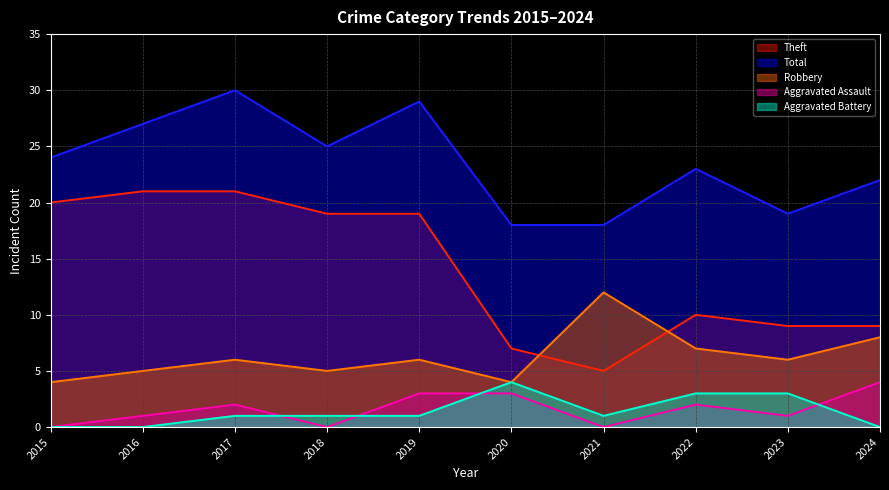

At which category is the sum across all series the highest?

2017